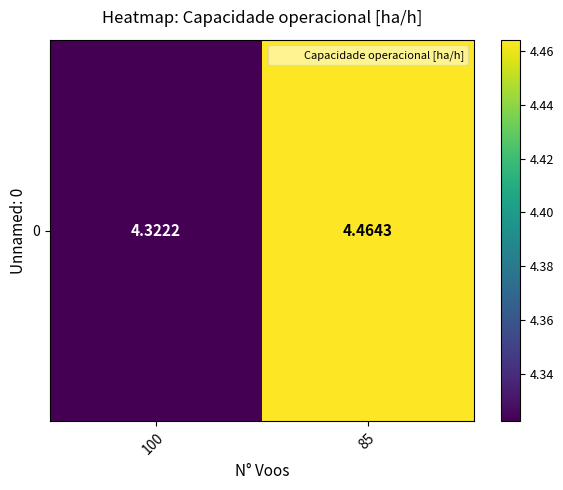

Reading right to left, transcribe all the data shown in this chart.

4.5	4.3